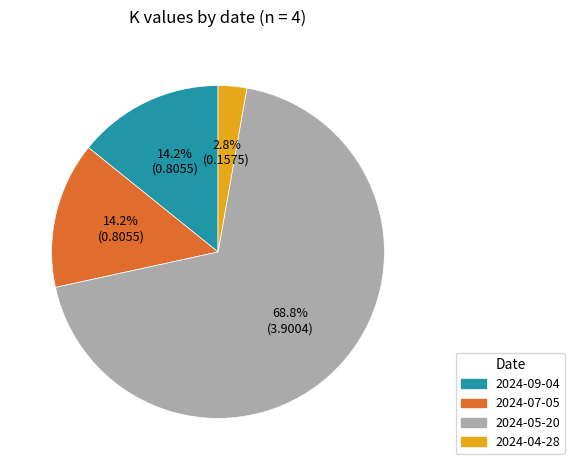

Which category has the biggest portion of the pie?

2024-05-20